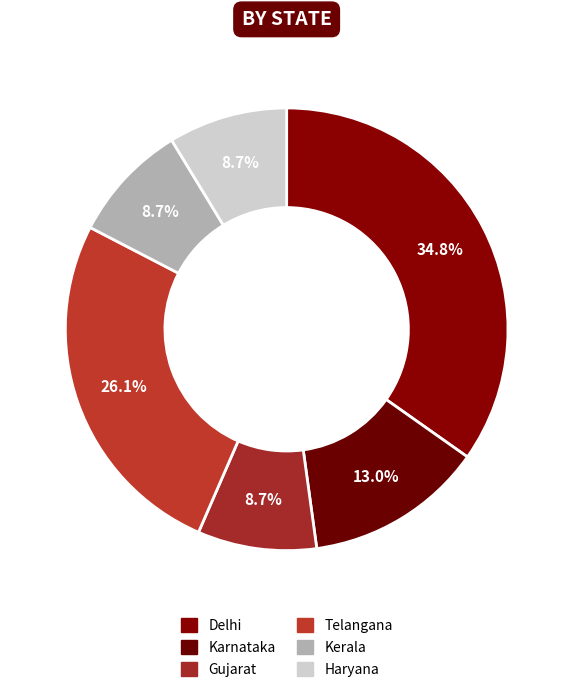

To the nearest percent, what is the difference between the Telangana and Delhi slice percentages?

9%